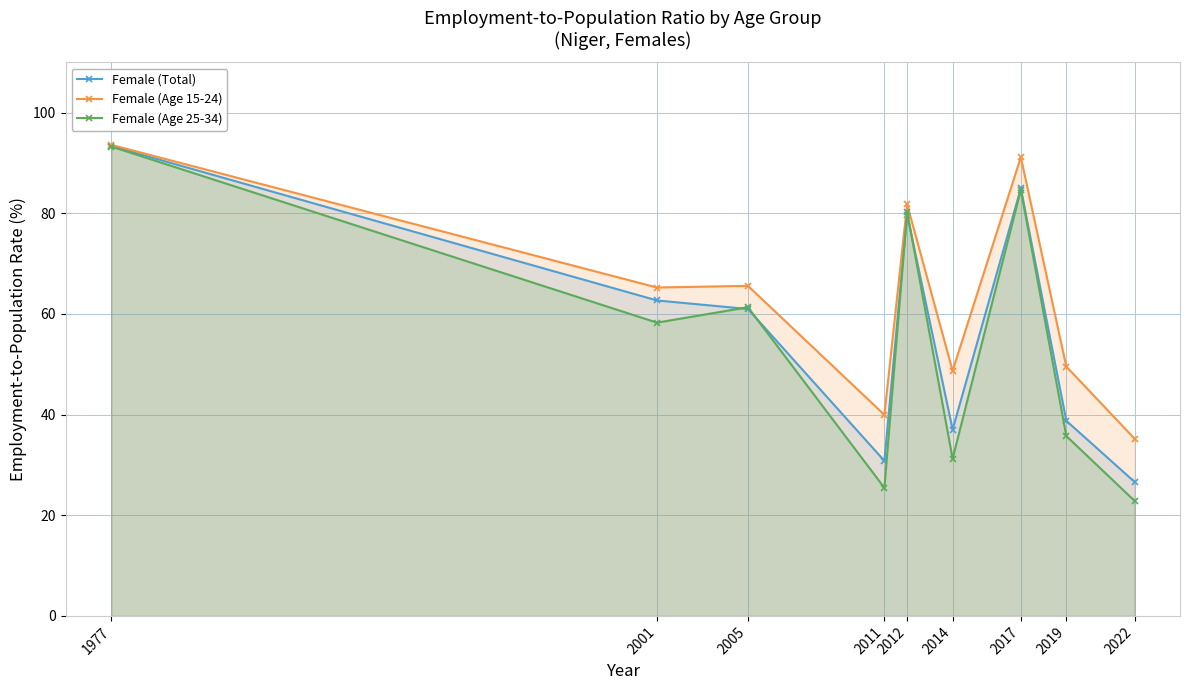

Rank the series by their average value, from lowest to highest.

Female (Age 25-34), Female (Total), Female (Age 15-24)